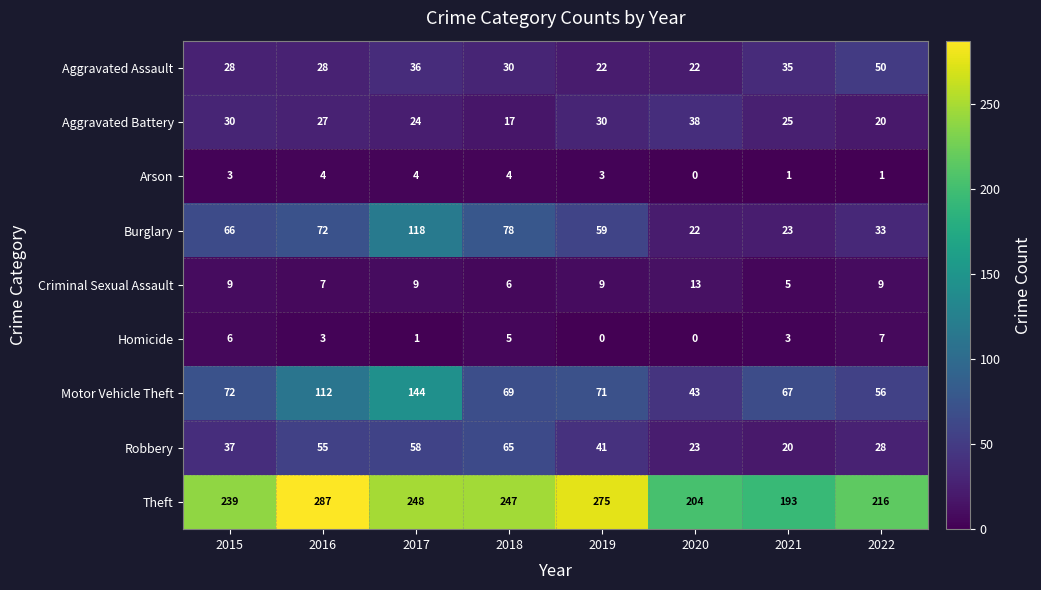

Which series has the largest range (max minus min)?

Motor Vehicle Theft